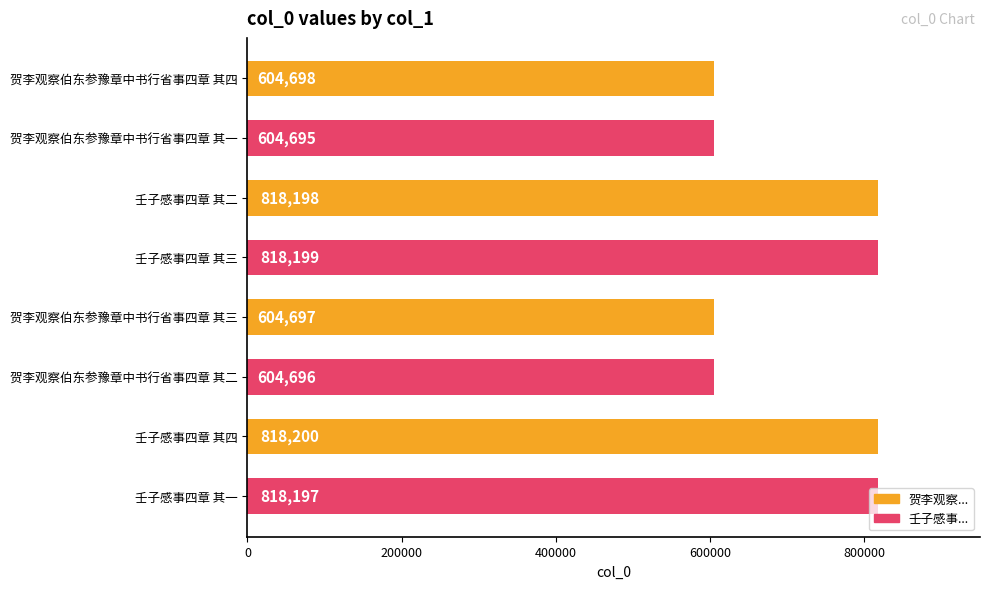

List the labels in order of value, smallest first.

贺李观察伯东参豫章中书行省事四章 其一, 贺李观察伯东参豫章中书行省事四章 其二, 贺李观察伯东参豫章中书行省事四章 其三, 贺李观察伯东参豫章中书行省事四章 其四, 壬子感事四章 其一, 壬子感事四章 其二, 壬子感事四章 其三, 壬子感事四章 其四